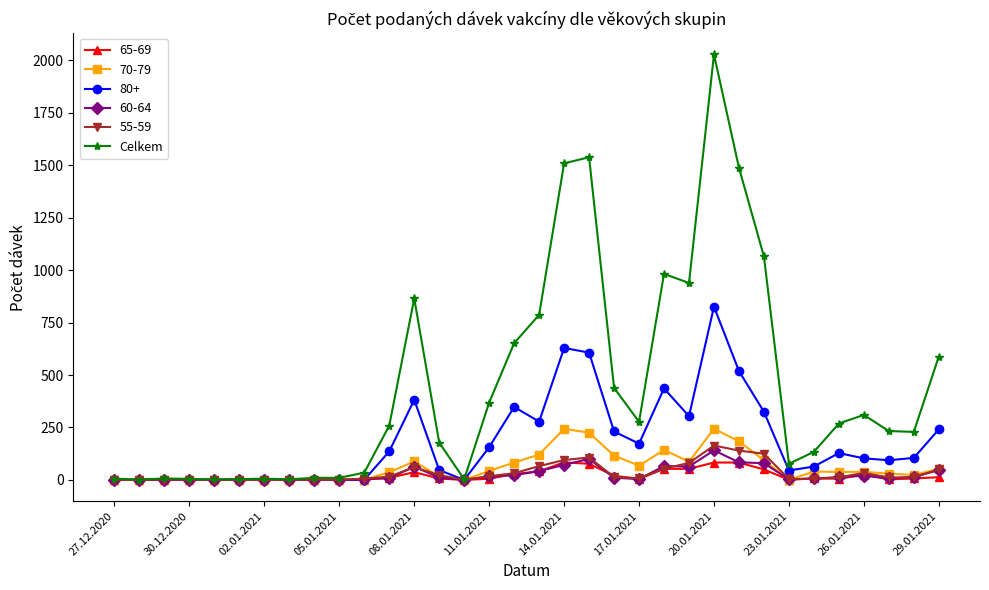

Which series has the largest range (max minus min)?

Celkem